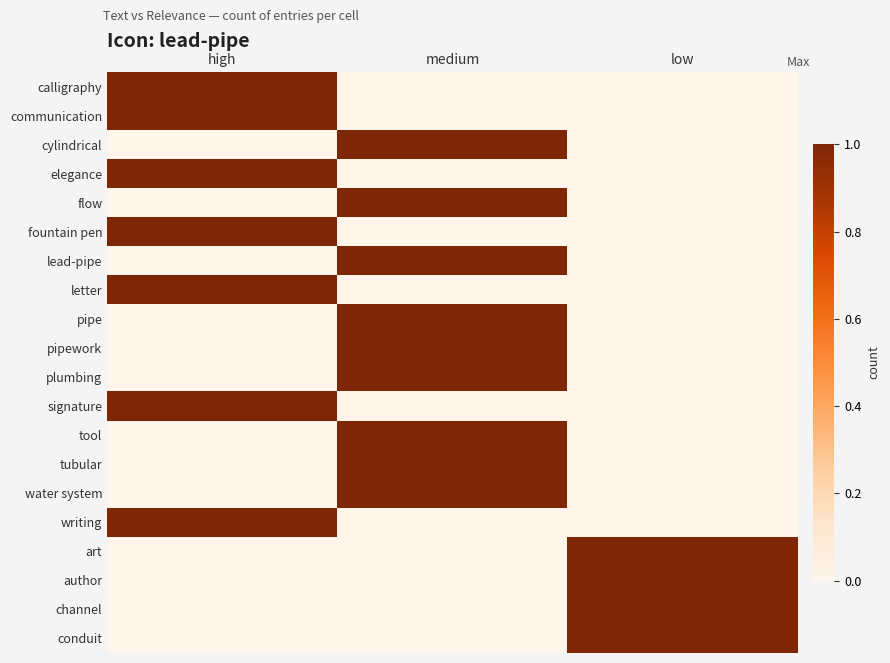

List the series in order of their peak value, highest first.

calligraphy, communication, cylindrical, elegance, flow, fountain pen, lead-pipe, letter, pipe, pipework, plumbing, signature, tool, tubular, water system, writing, art, author, channel, conduit